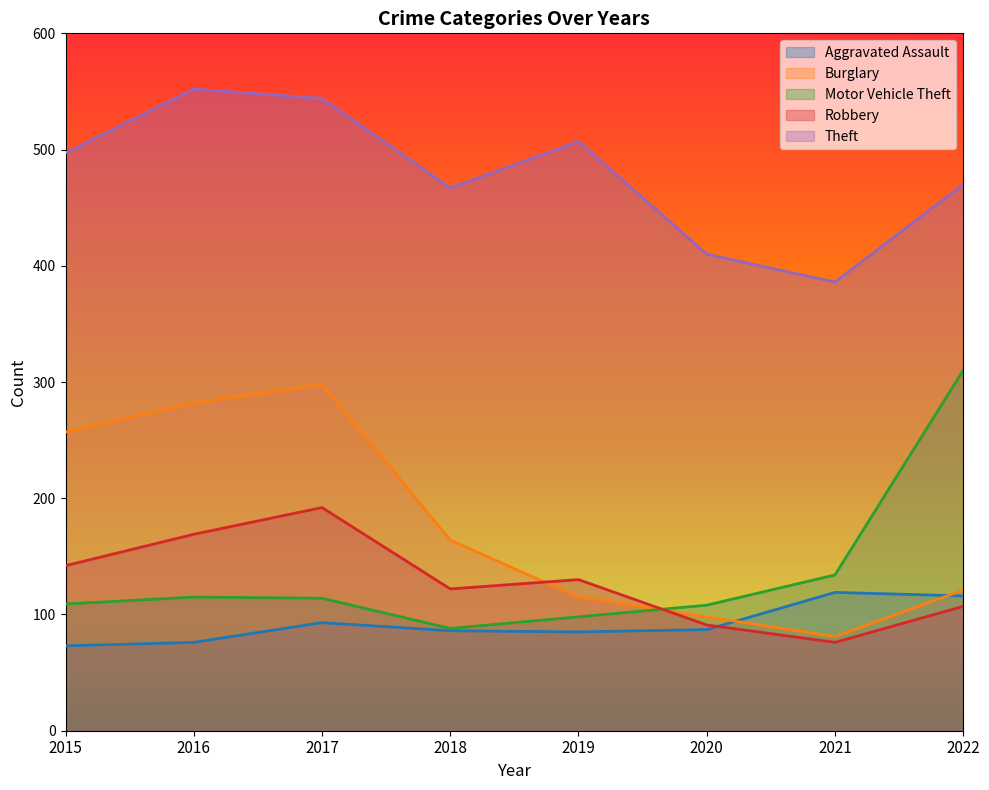

True or false: Motor Vehicle Theft has more than 2 points higher than both neighbors.

False